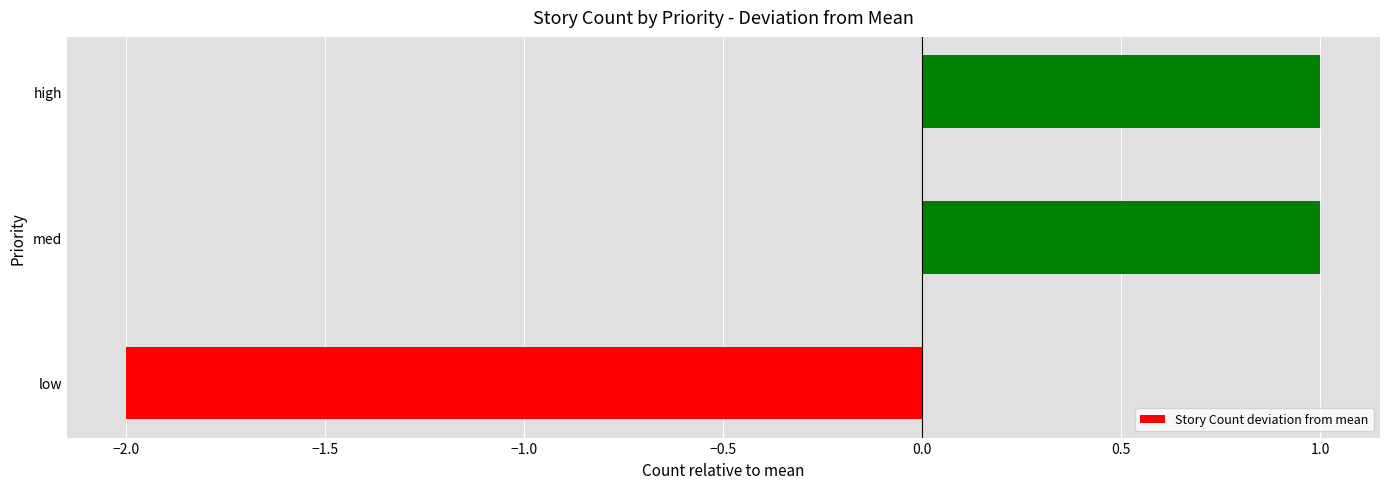

Between low and med, which is larger?

med